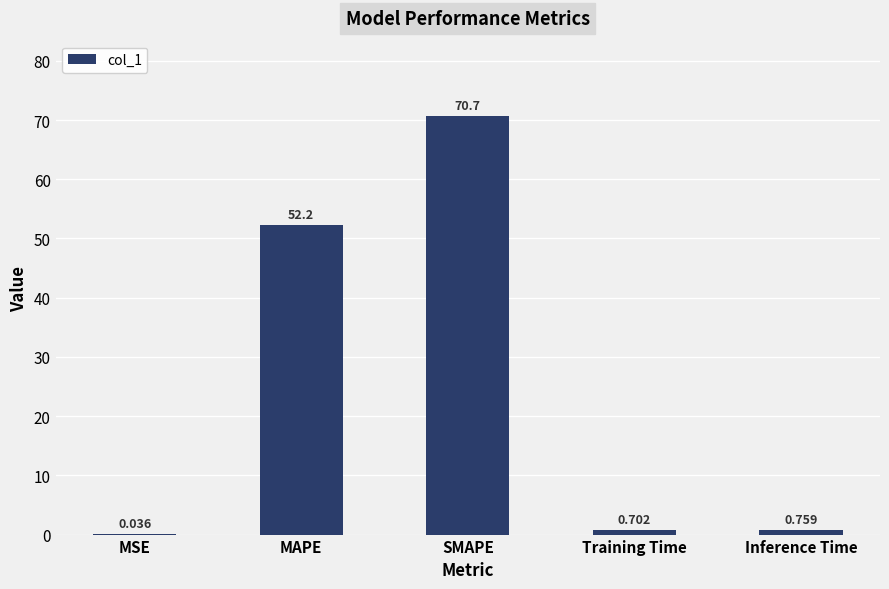

Where is the data nearest to the value 35?

MAPE